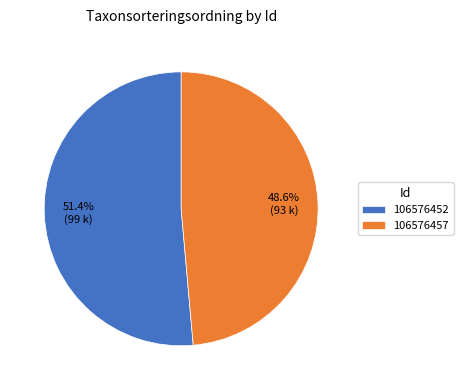

Approximately how many times larger is the value at 106576452 compared to 106576457?

1.1